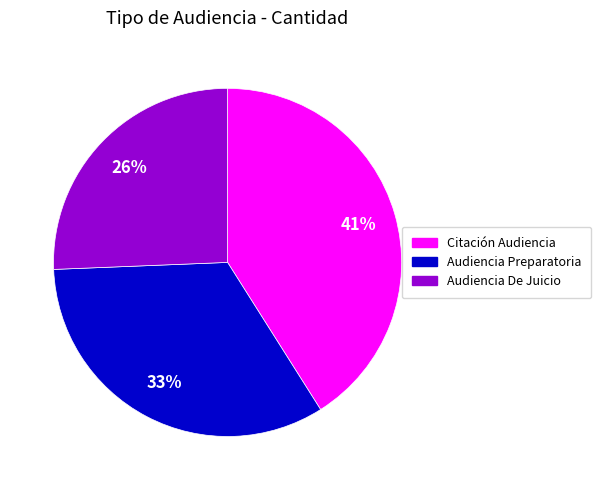

Is there any slice that represents more than half of the pie?

No